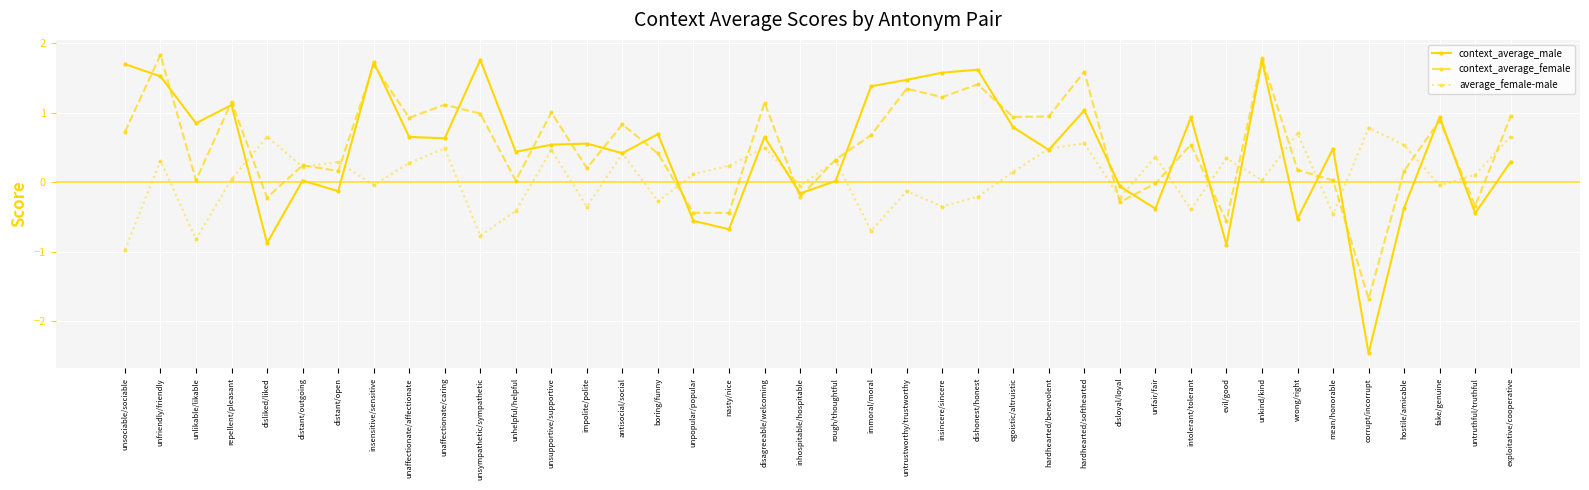

What is the label of the 6th point from the left?

distant/outgoing